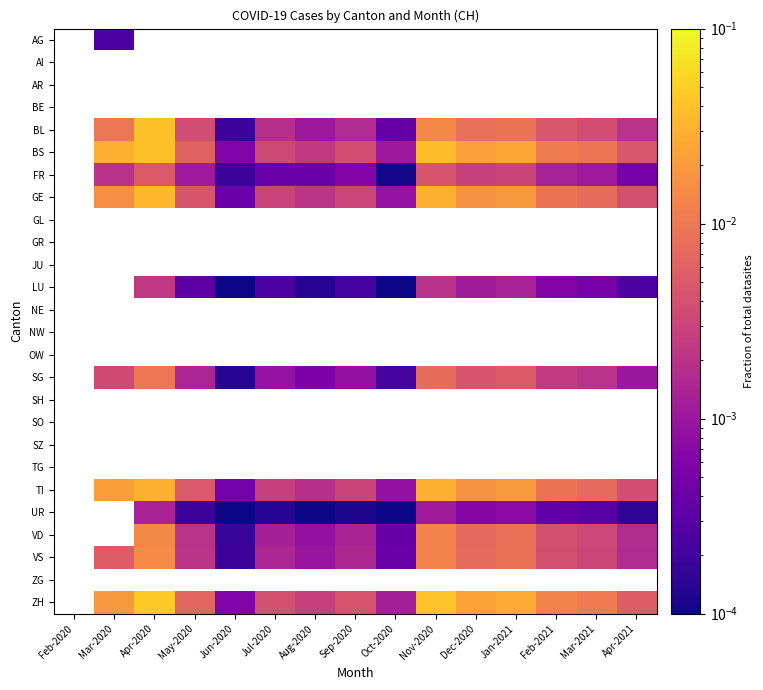

Which label corresponds to the smallest value in the chart?

Jun-2020